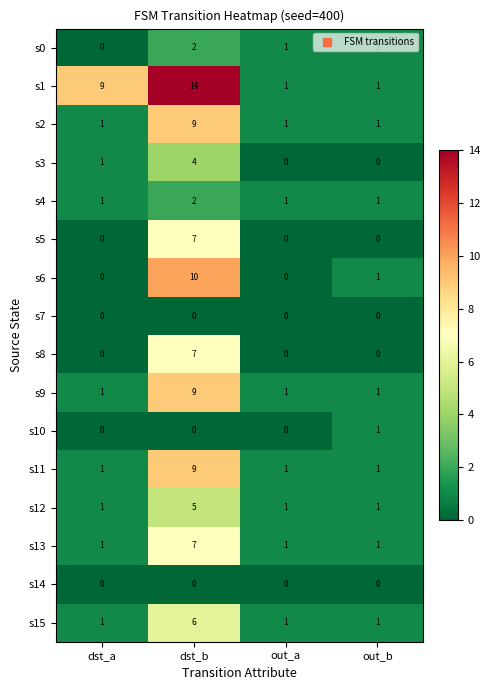

Is the value of s2 at out_b greater than the value of s14 at out_b?

Yes